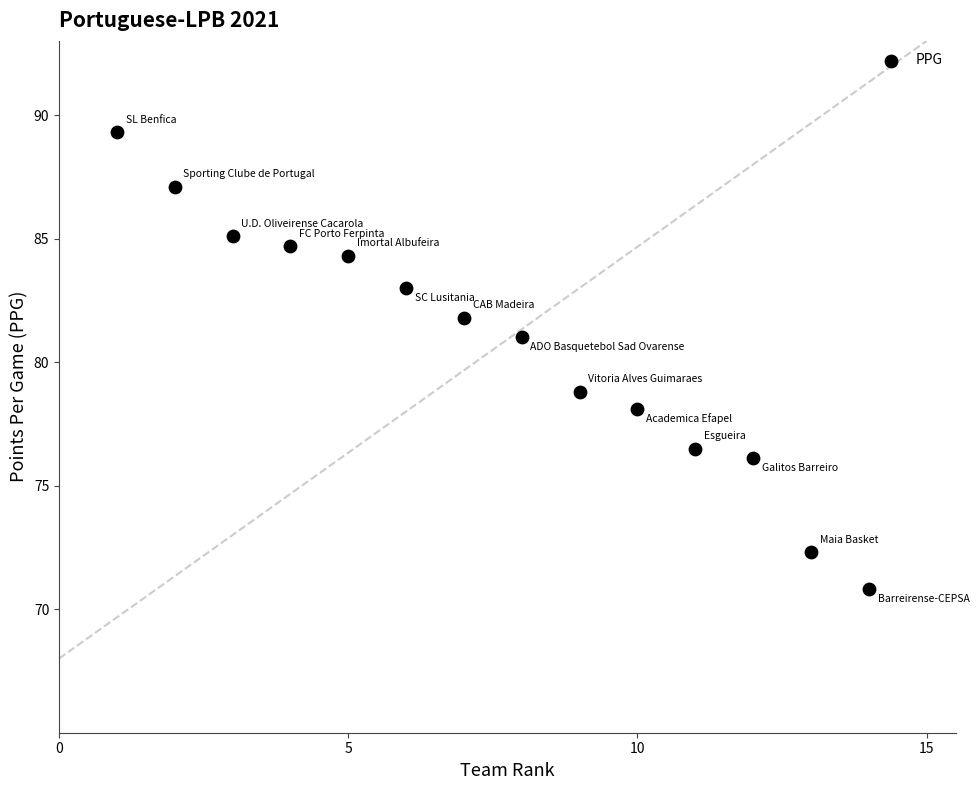

What is the range of X values (max minus min)?

13.0